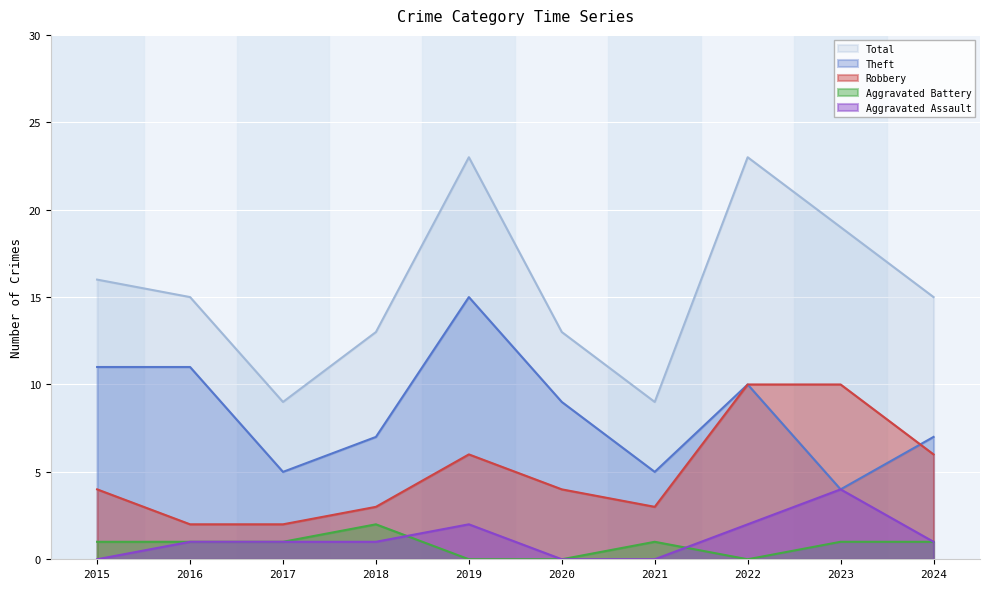

Reading left to right, list all the values displayed in this chart.

Aggravated Assault: 2015=0	2016=1	2017=1	2018=1	2019=2	2020=0	2021=0	2022=2	2023=4	2024=1
Aggravated Battery: 2015=1	2016=1	2017=1	2018=2	2019=0	2020=0	2021=1	2022=0	2023=1	2024=1
Robbery: 2015=4	2016=2	2017=2	2018=3	2019=6	2020=4	2021=3	2022=10	2023=10	2024=6
Theft: 2015=11	2016=11	2017=5	2018=7	2019=15	2020=9	2021=5	2022=10	2023=4	2024=7
Total: 2015=16	2016=15	2017=9	2018=13	2019=23	2020=13	2021=9	2022=23	2023=19	2024=15